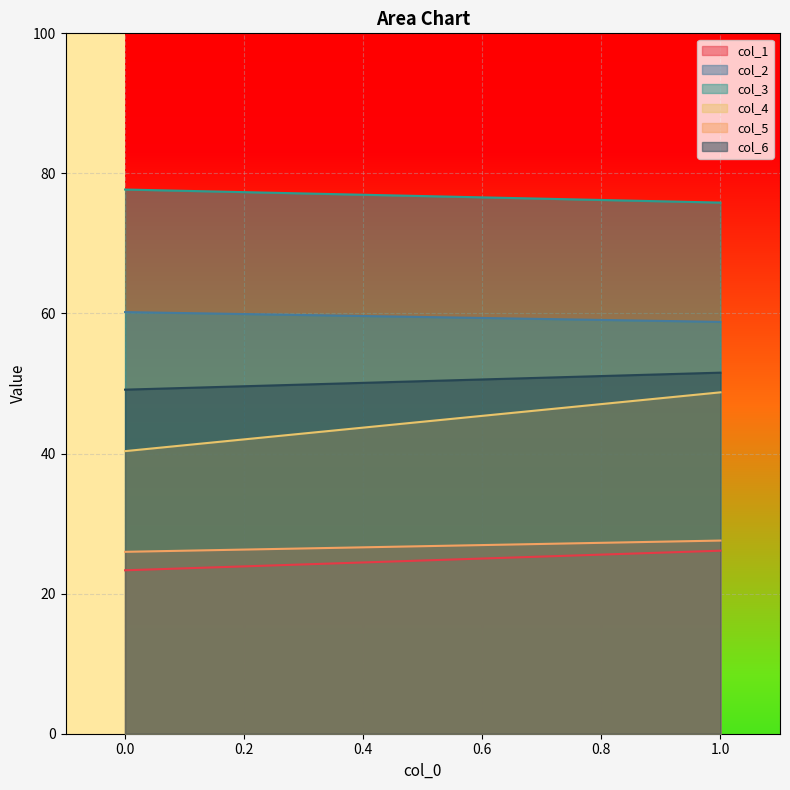

The value of col_6 at 0 is 49.1. True or false?

True